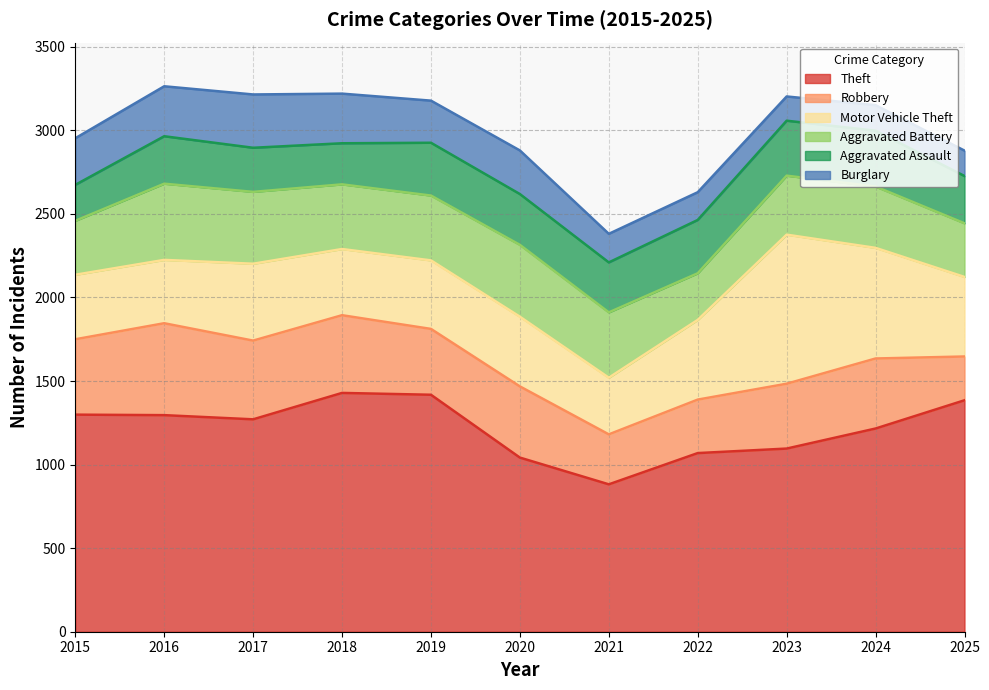

At how many categories does at least one series exceed 554?

11